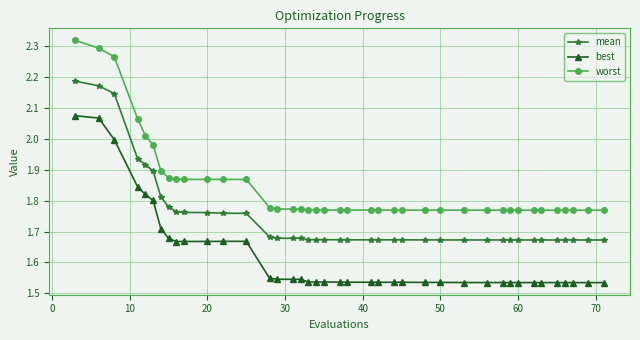

What is the difference between the maximum and second lowest values in the mean series?

0.5